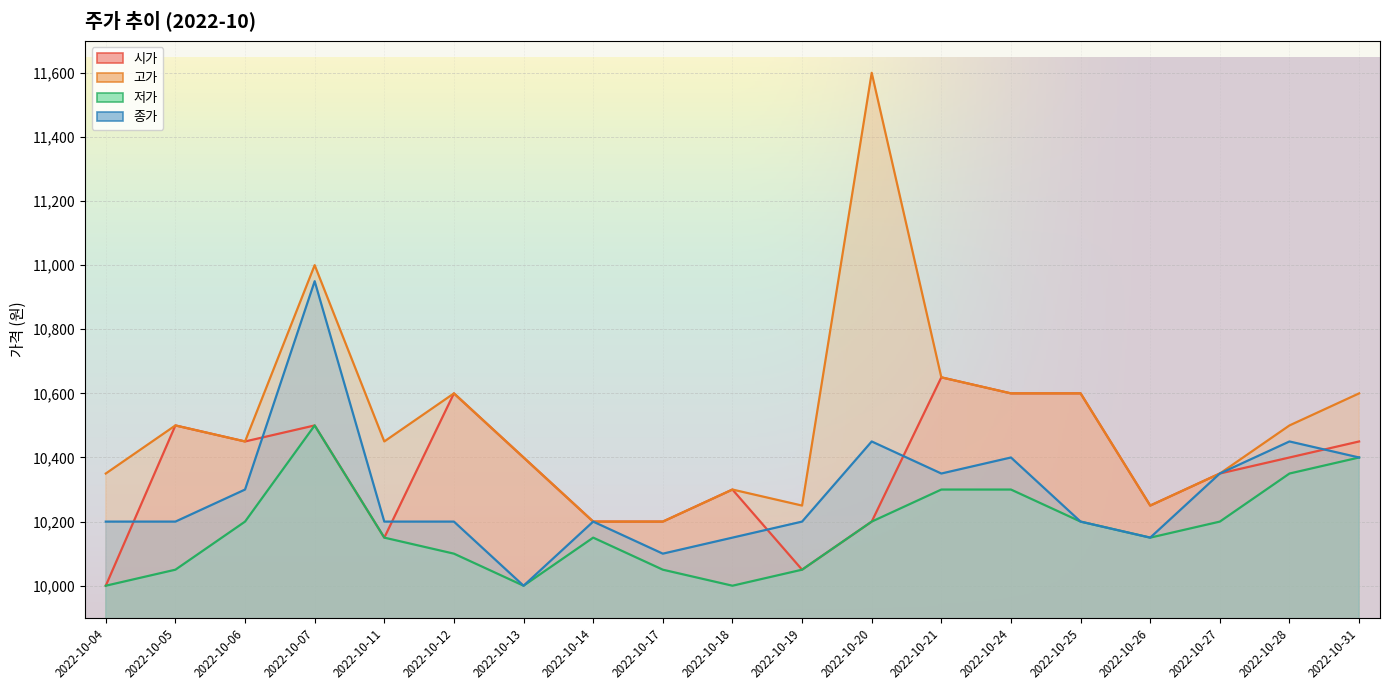

How many values in the 종가 series are below 10200?

4